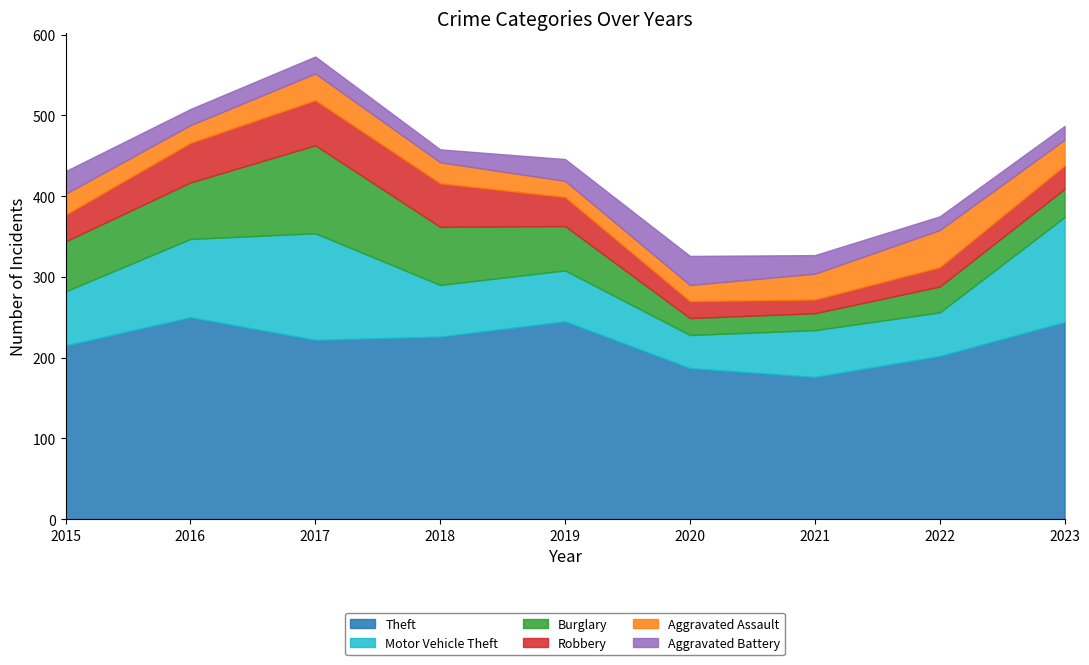

Between 2019 and 2023, which is larger?

2019